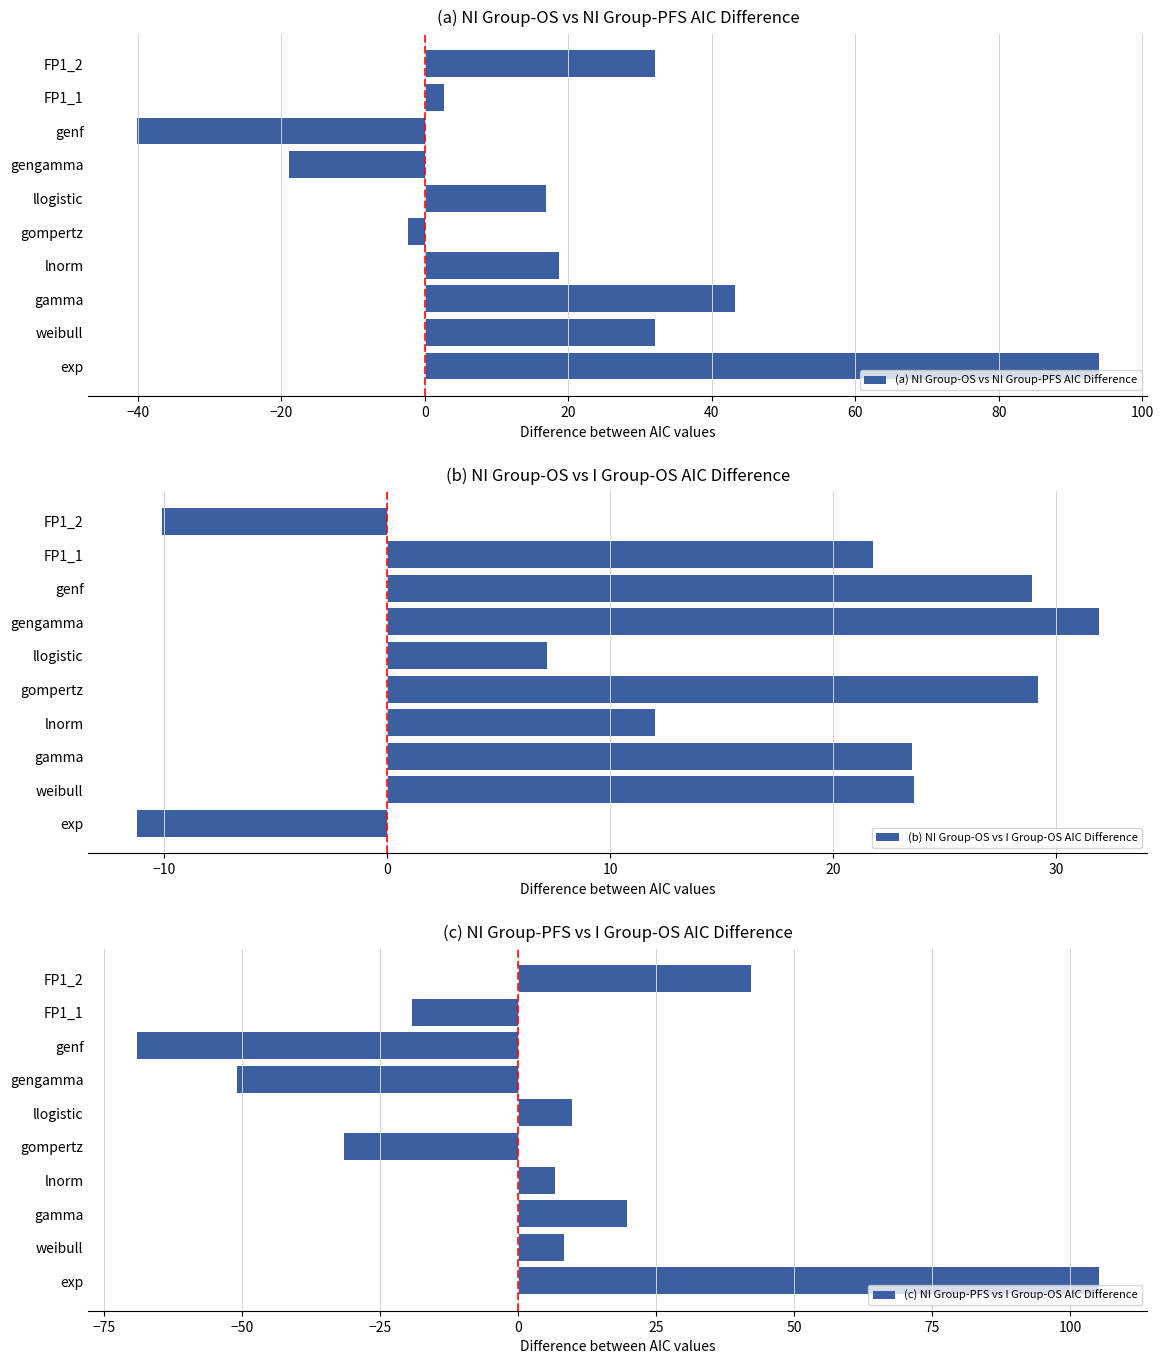

Reading left to right, what are all the values shown in this chart?

(a) NI Group-OS vs NI Group-PFS AIC Difference: 94.0	32.0	43.2	18.8	-2.4	16.9	-18.9	-40.2	2.6	32.1
(b) NI Group-OS vs I Group-OS AIC Difference: -11.2	23.6	23.5	12.0	29.2	7.2	31.9	28.9	21.8	-10.1
(c) NI Group-PFS vs I Group-OS AIC Difference: 105.3	8.4	19.7	6.8	-31.6	9.7	-50.8	-69.1	-19.2	42.2